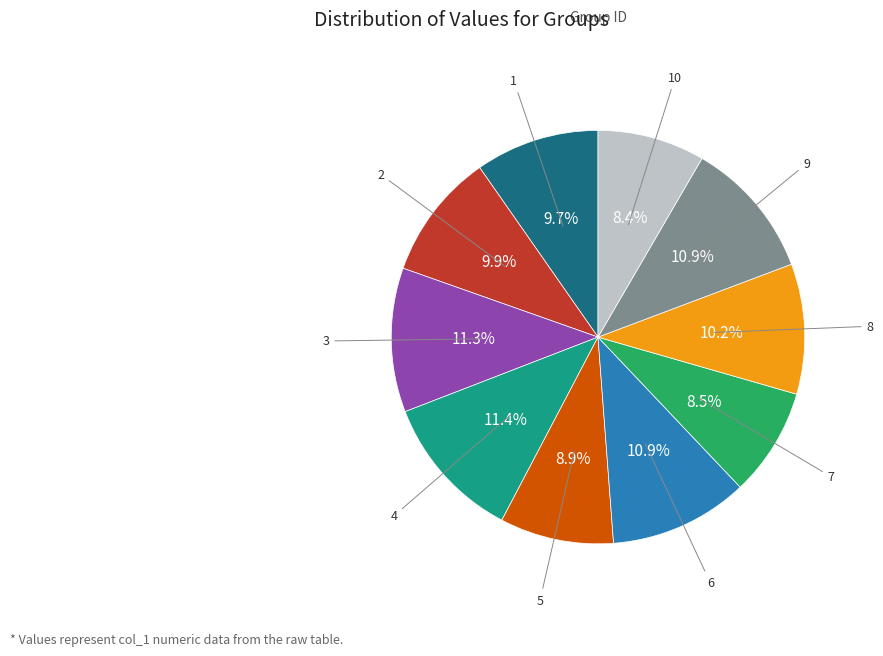

Does any single category account for the majority?

No